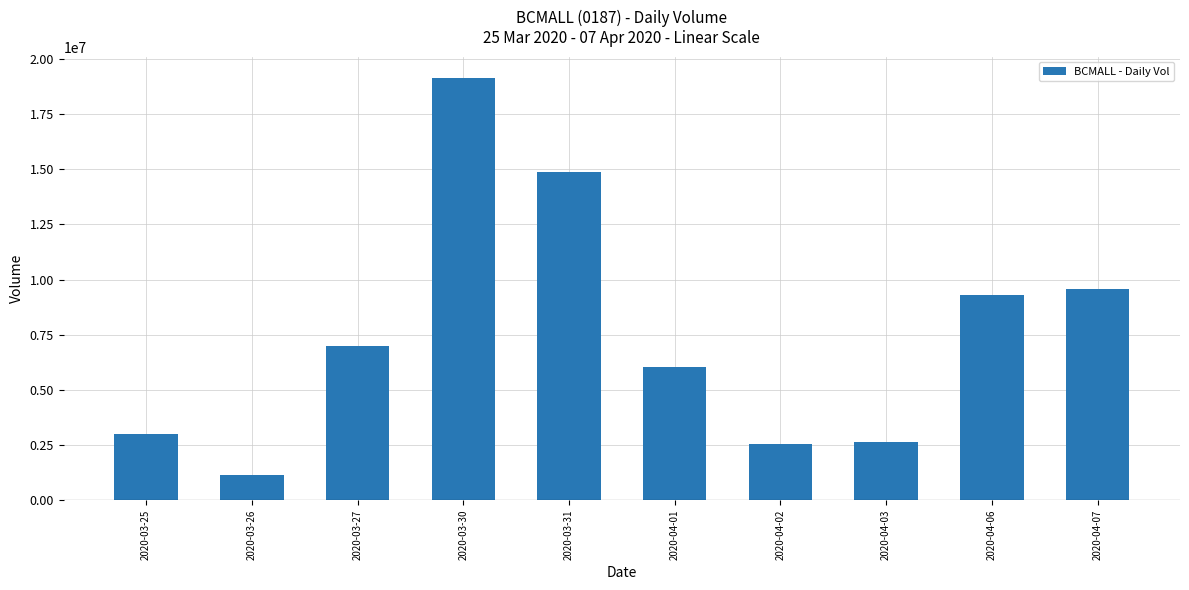

Does the chart contain stacked bars?

No